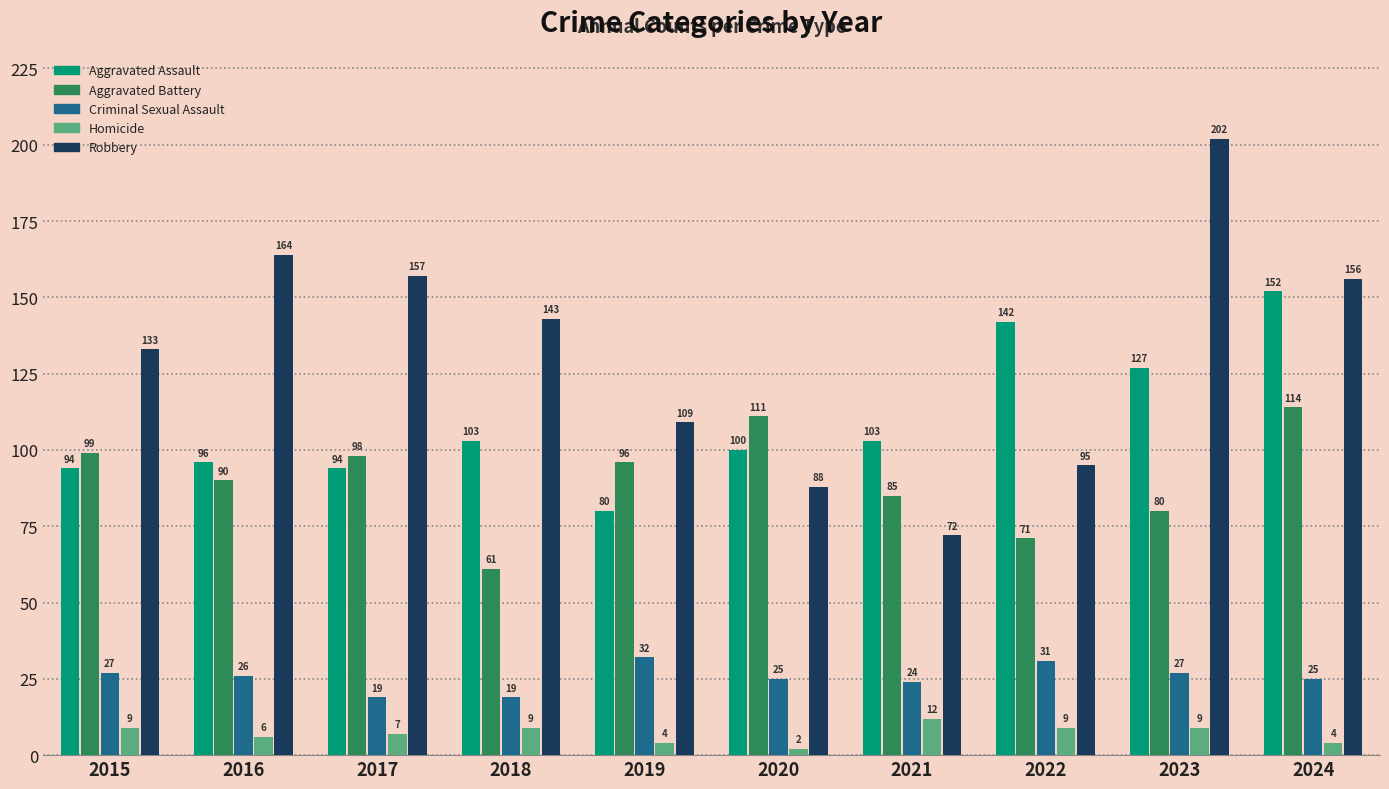

How many data points does each series have?

10